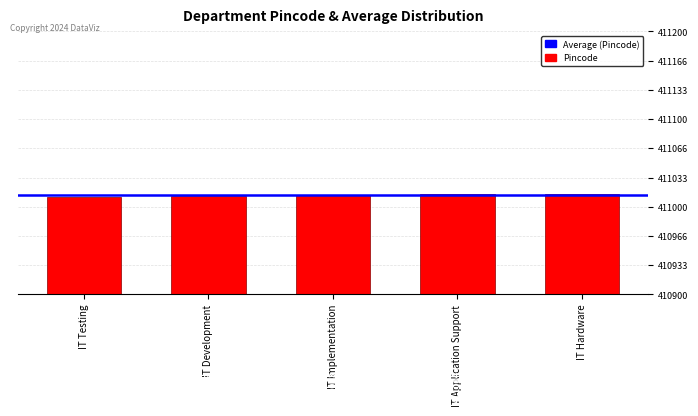

What position from the right is IT Implementation?

3